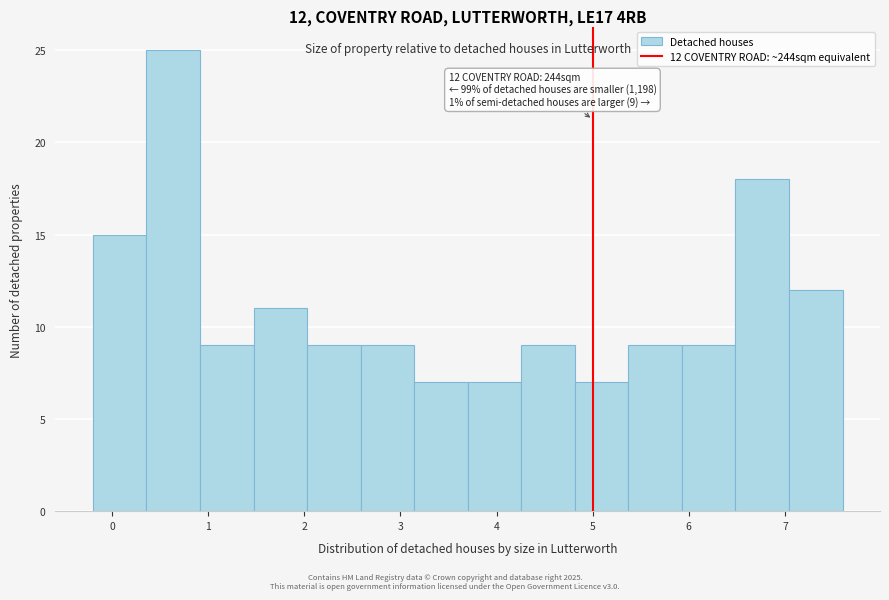

Over which range of the x-axis is the bar tallest?

0.4 to 0.9